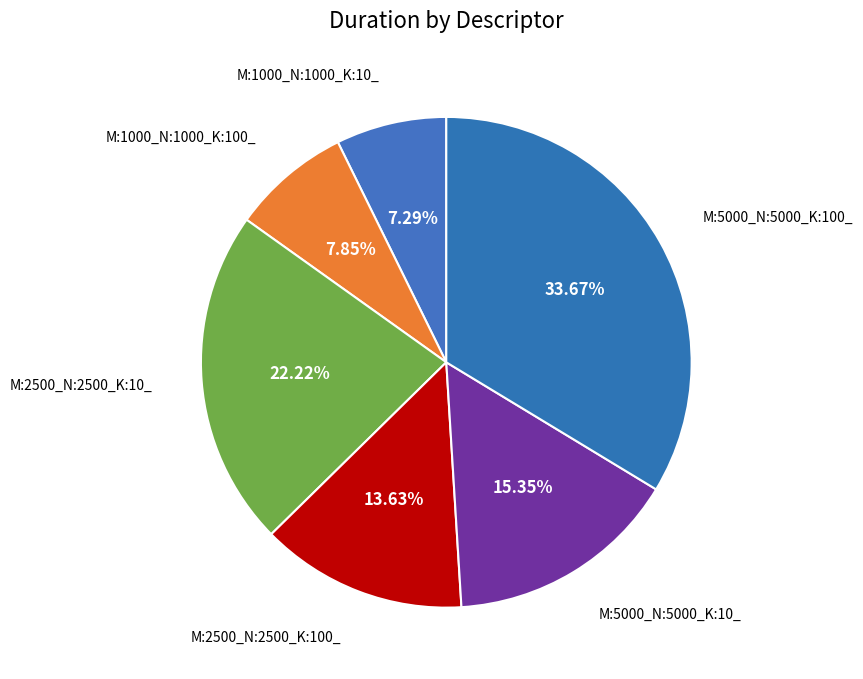

How many segments does this pie chart have?

6